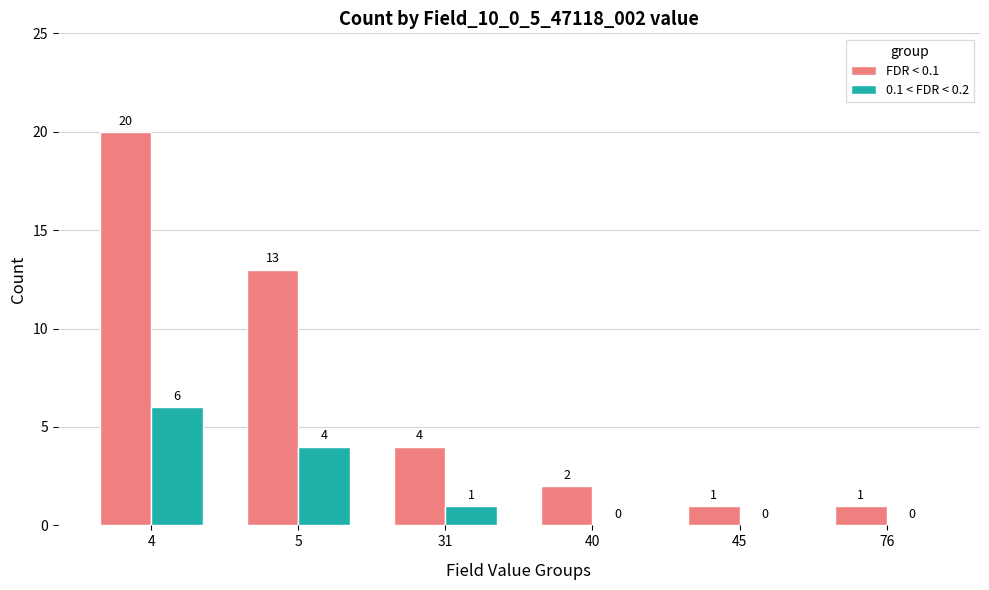

Which series has the largest total across all categories?

FDR < 0.1